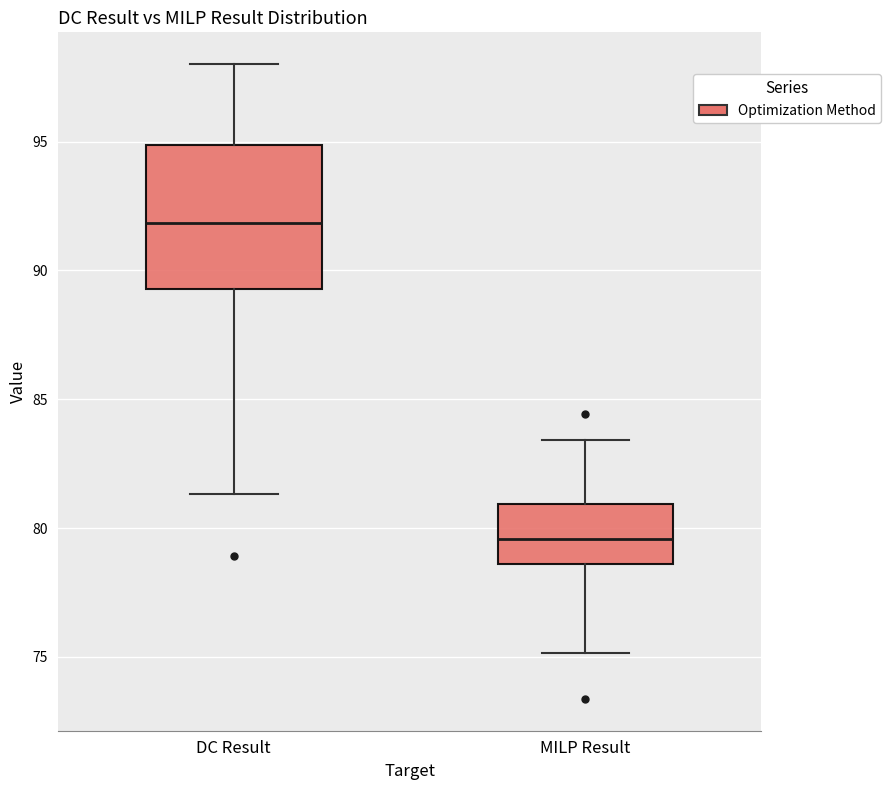

Which box's median line is the highest?

DC Result